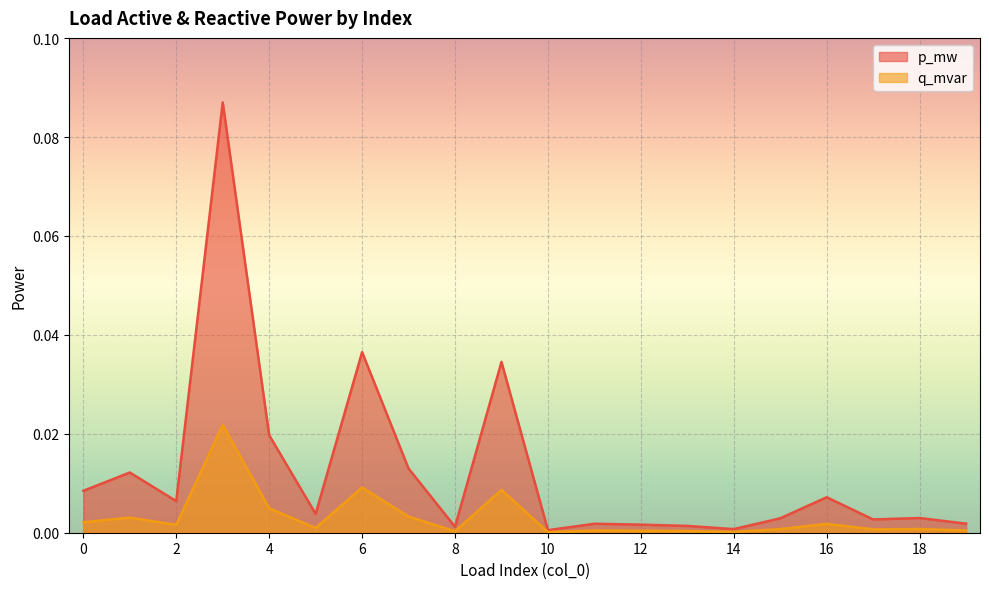

Reading right to left, list all the values displayed in this chart.

p_mw: 0.0	0.0	0.0	0.0	0.0	0.0	0.0	0.0	0.0	0.0	0.0	0.0	0.0	0.0	0.0	0.0	0.1	0.0	0.0	0.0
q_mvar: 0.0	0.0	0.0	0.0	0.0	0.0	0.0	0.0	0.0	0.0	0.0	0.0	0.0	0.0	0.0	0.0	0.0	0.0	0.0	0.0